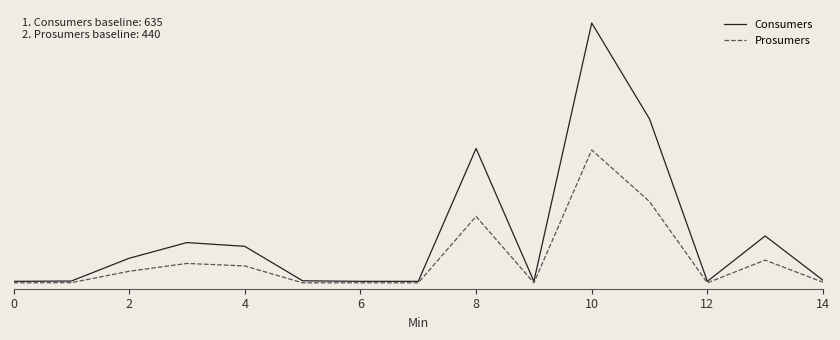

What are all the series names shown in the legend?

Consumers, Prosumers